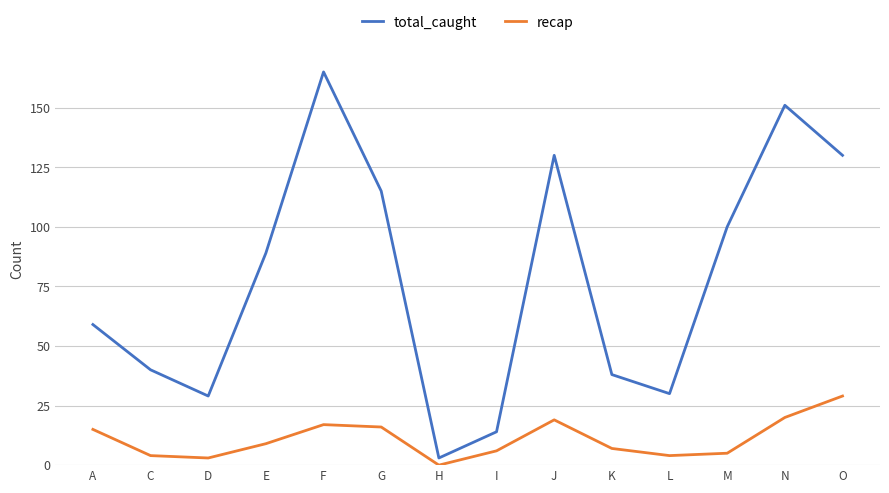

What is the total value across all series at J?

149